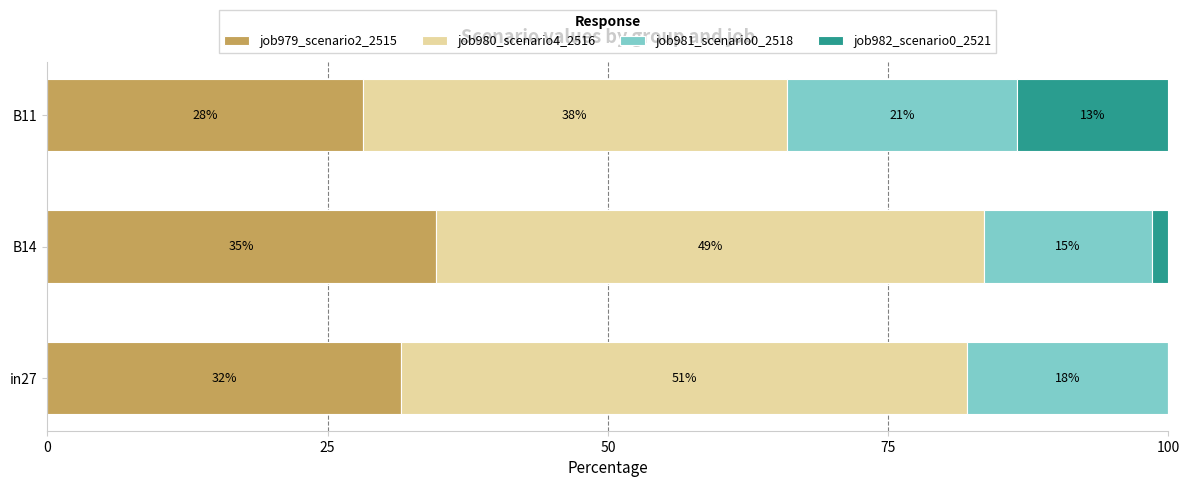

What are all the series names shown in the legend?

job979_scenario2_2515, job980_scenario4_2516, job981_scenario0_2518, job982_scenario0_2521